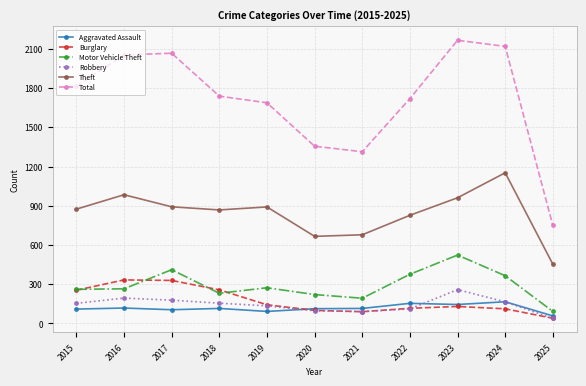

How many interior local valleys does the Total series have?

1